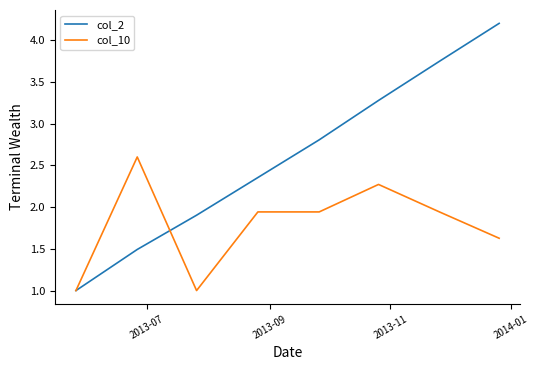

Which series has the widest spread of values?

col_2